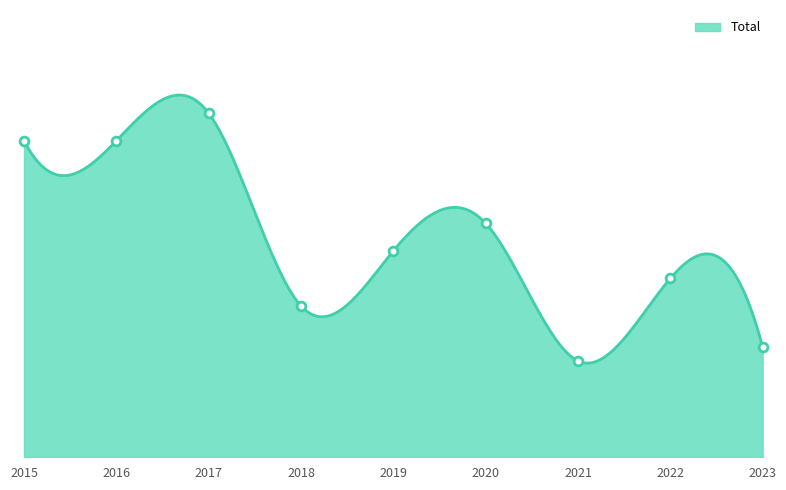

At how many categories does at least one series exceed 18?

3